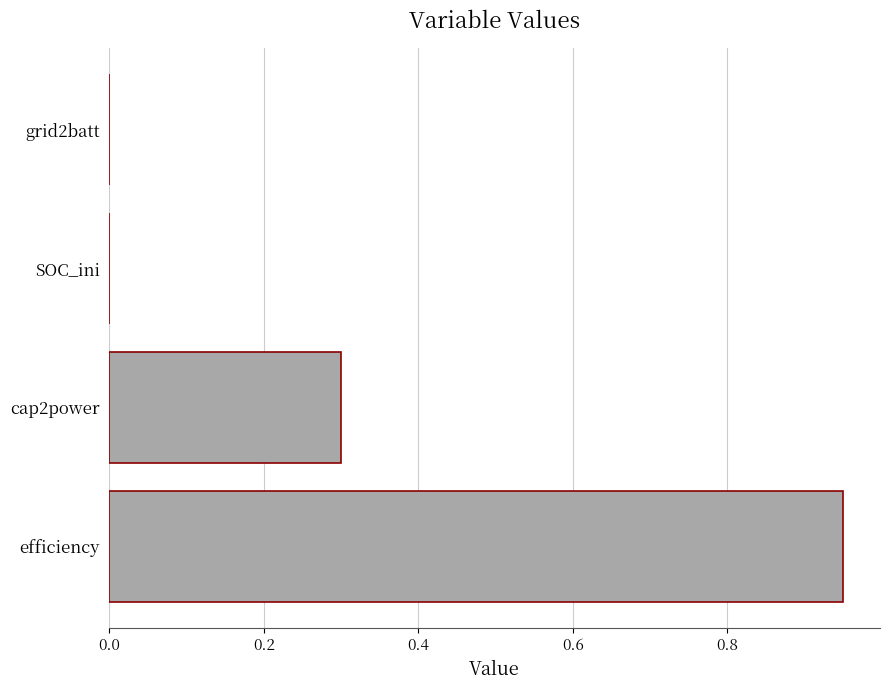

The chart shows a value of 0.5 at SOC_ini. True or false?

False